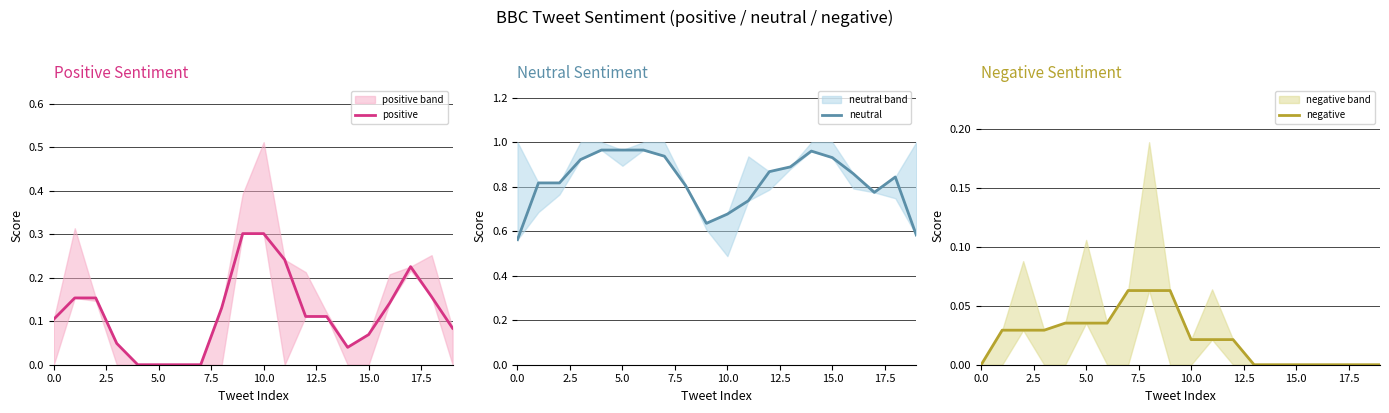

What is the label of the 20th point from the left?

19